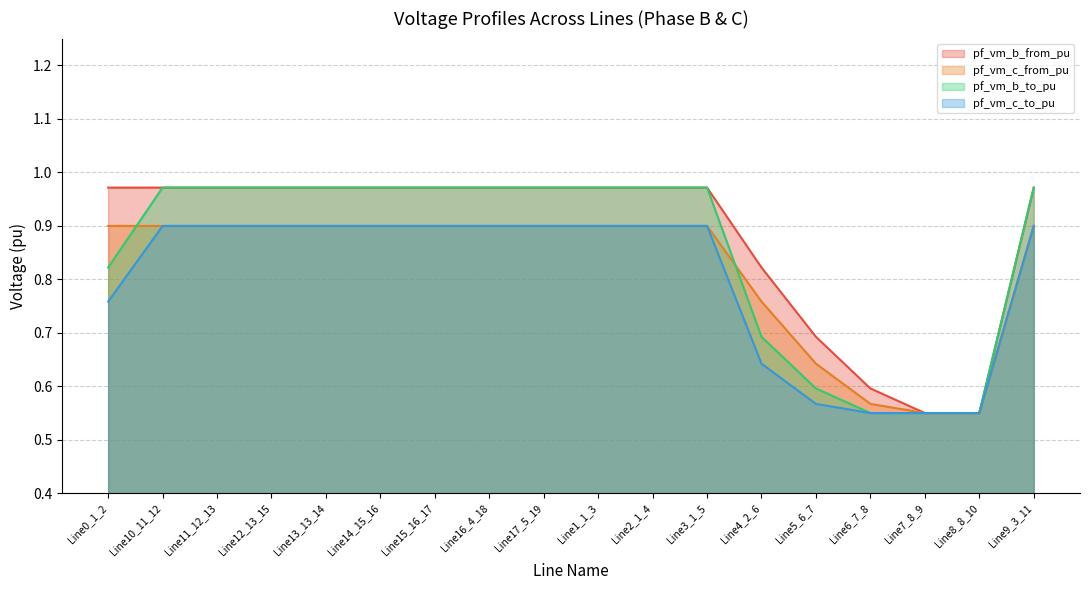

What is the label of the 13th point from the left?

Line4_2_6